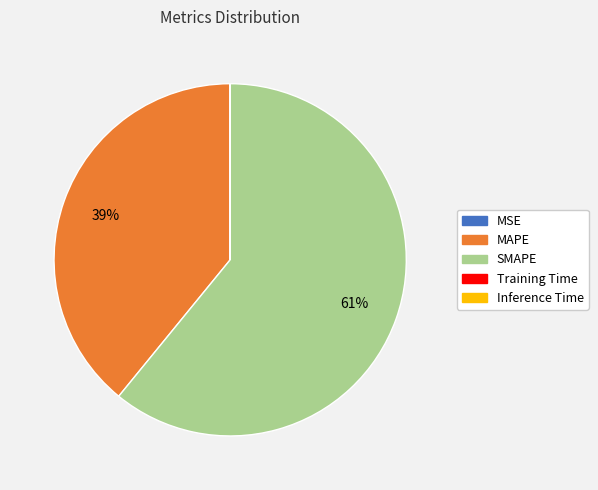

Is there a majority slice in this chart?

Yes